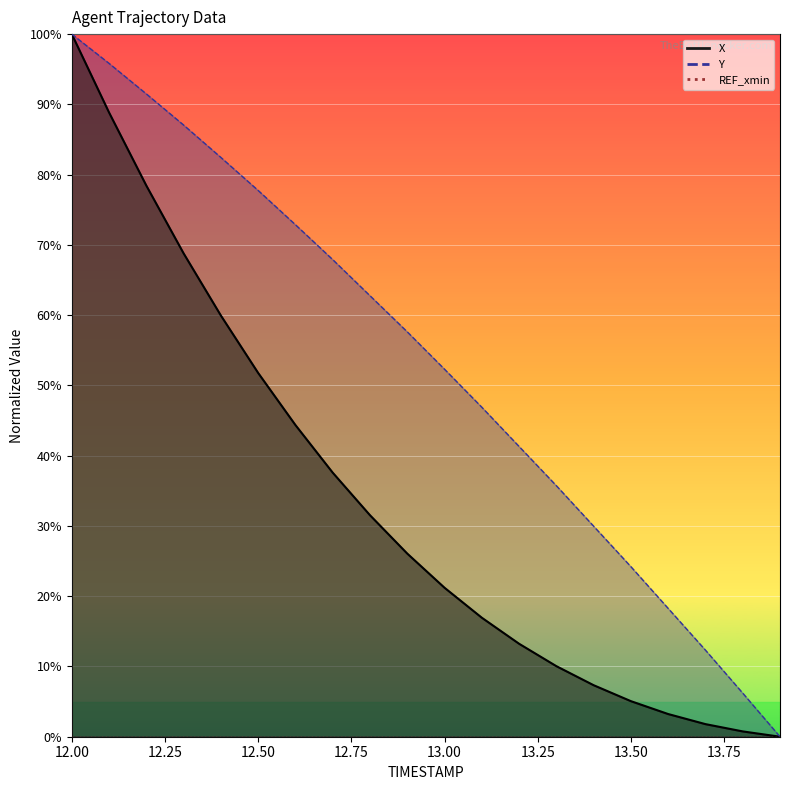

True or false: X and Y cross at least once.

False